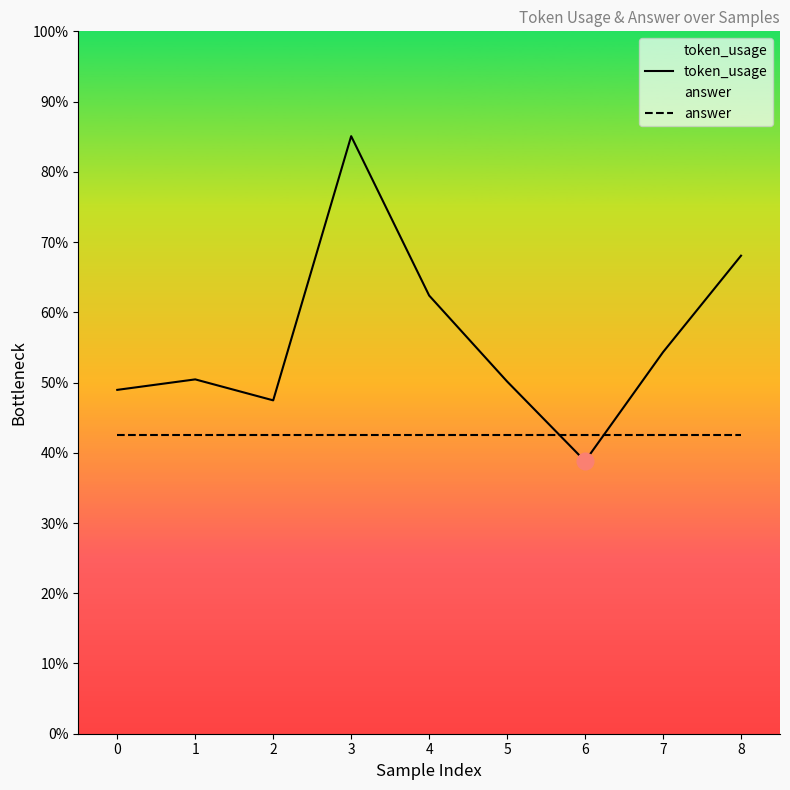

In token_usage, how many points are higher than both neighbors (excluding endpoints)?

2